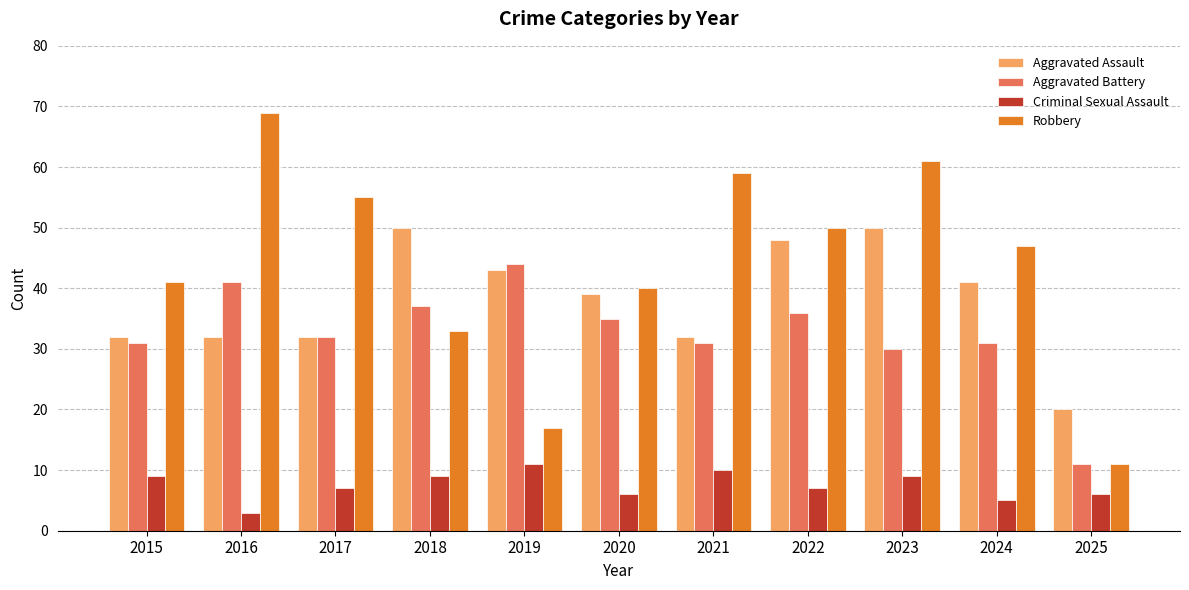

Is the value of Aggravated Assault at 2015 greater than the value of Criminal Sexual Assault at 2024?

Yes